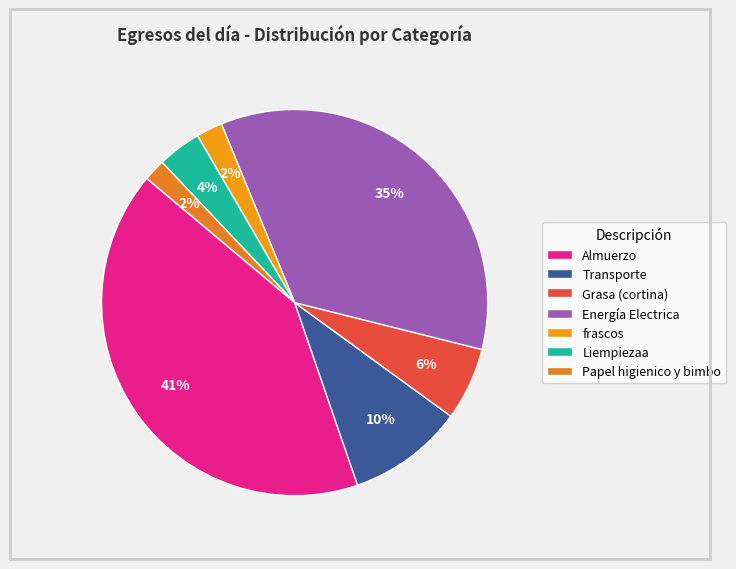

Which category has the biggest portion of the pie?

Almuerzo